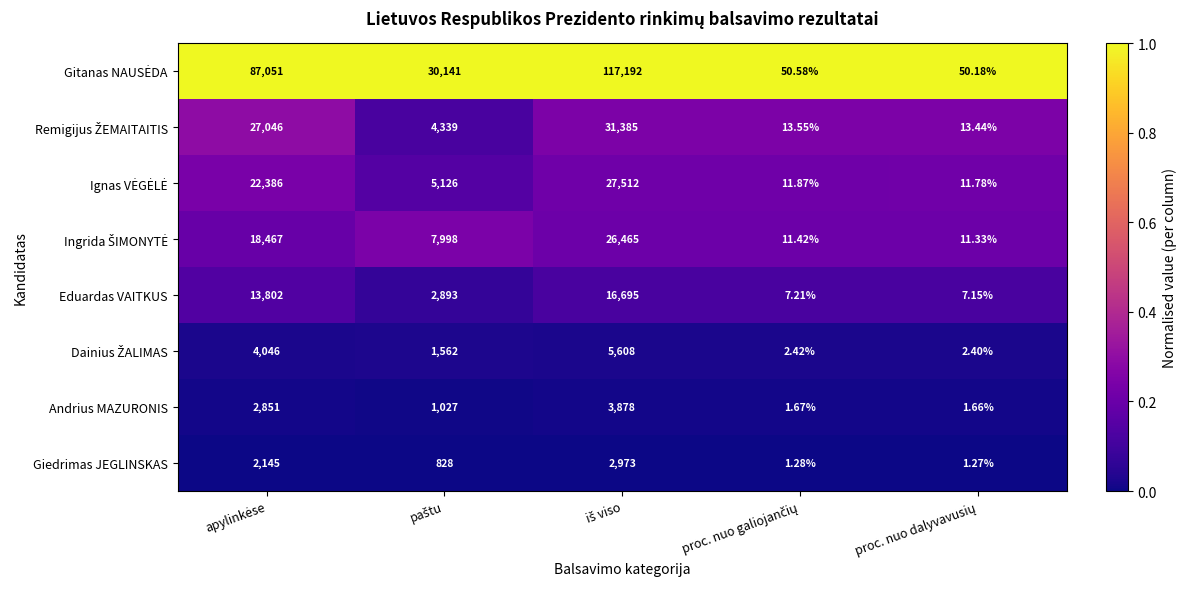

At apylinkėse, list the series in order from largest to smallest.

Gitanas NAUSĖDA, Remigijus ŽEMAITAITIS, Ignas VĖGĖLĖ, Ingrida ŠIMONYTĖ, Eduardas VAITKUS, Dainius ŽALIMAS, Andrius MAZURONIS, Giedrimas JEGLINSKAS